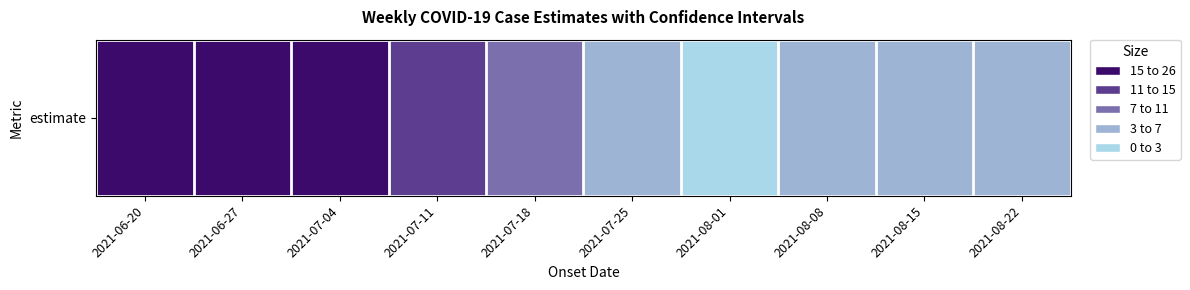

What is the minimum value shown in the chart?

1